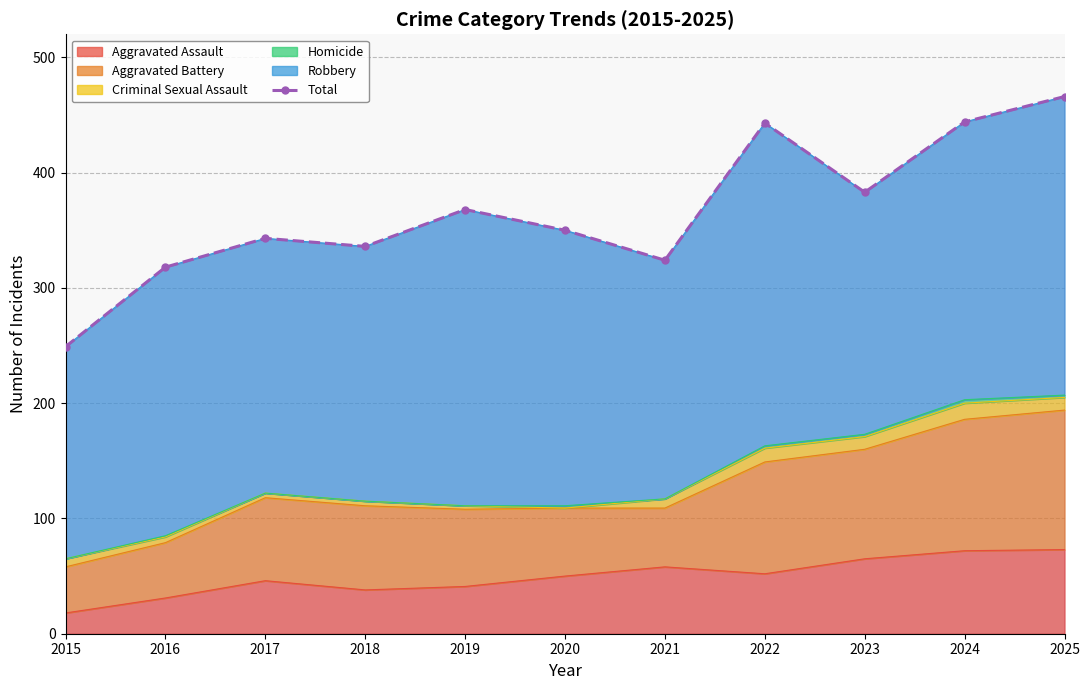

Reading left to right, transcribe all the data shown in this chart.

249	318	343	336	368	350	324	443	383	444	466